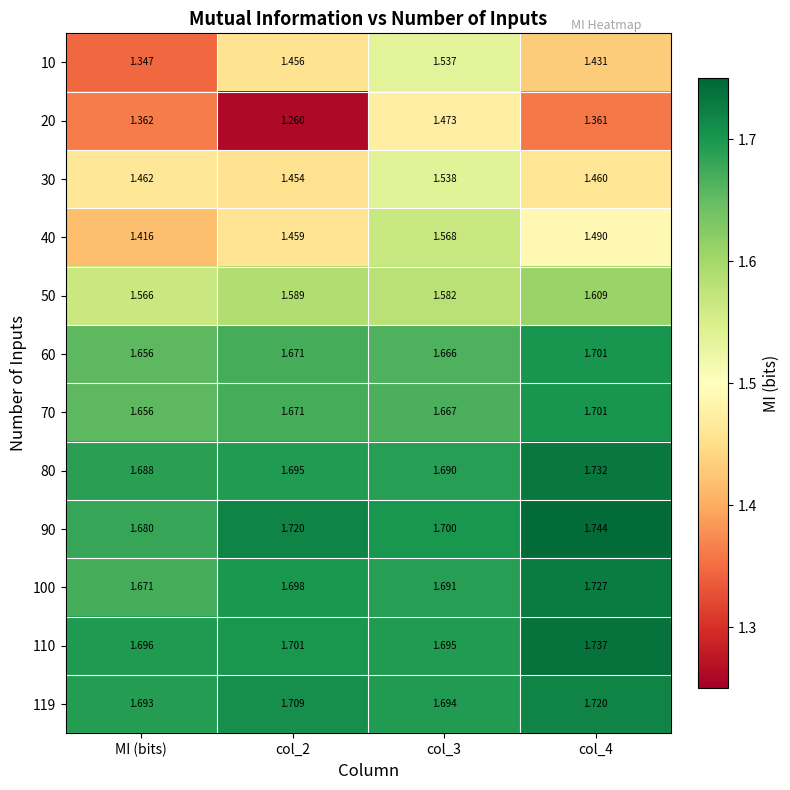

At which label does 80 reach its minimum?

MI (bits)